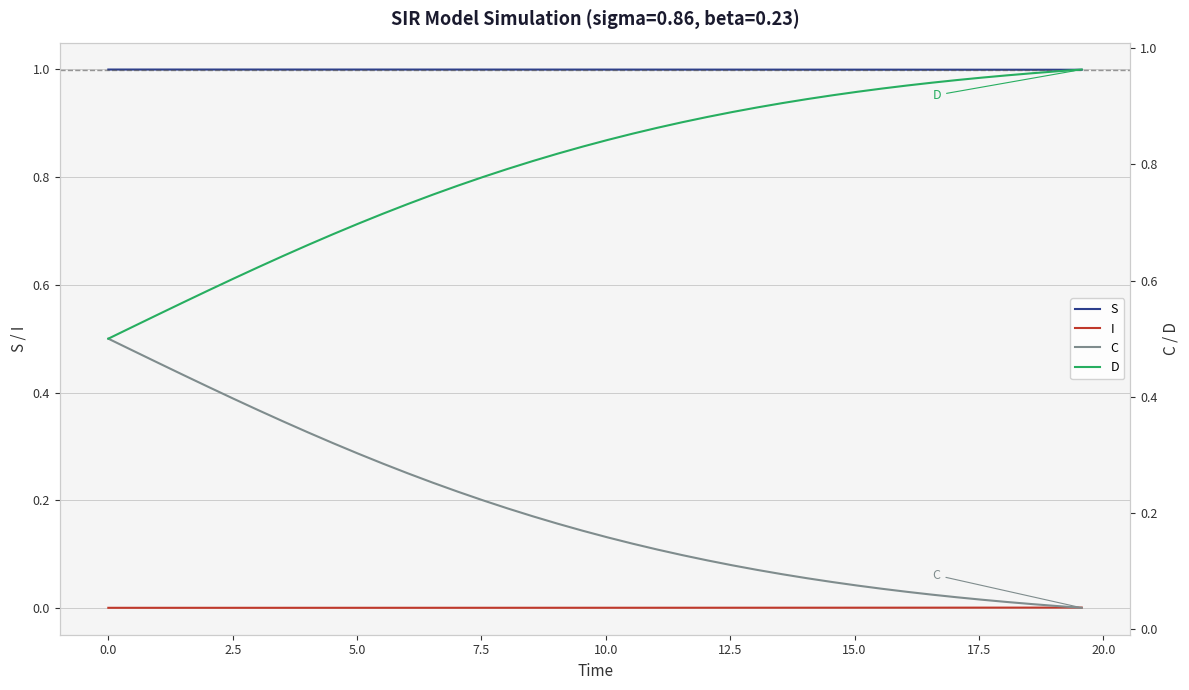

At how many categories does at least one series exceed 0?

40